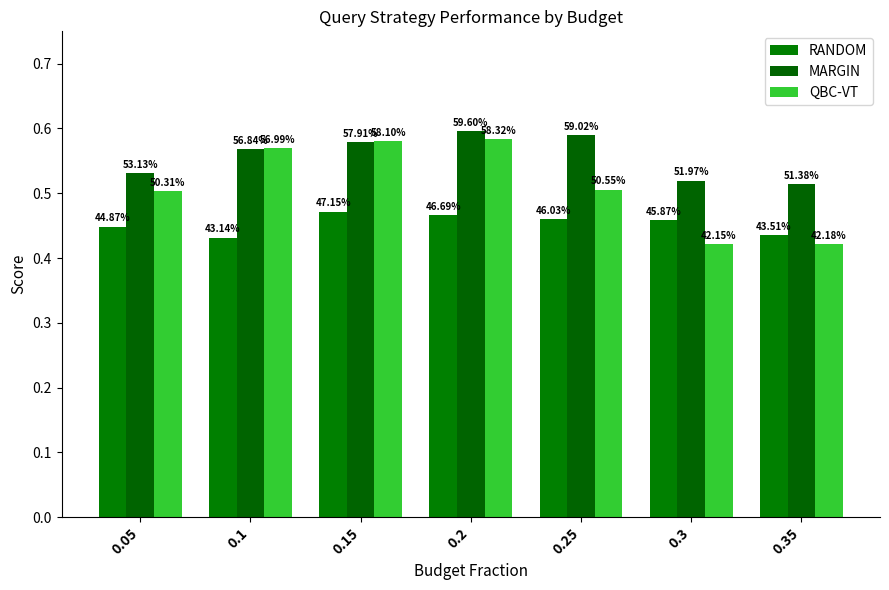

The RANDOM series shows 0.2 at 0.25. True or false?

False